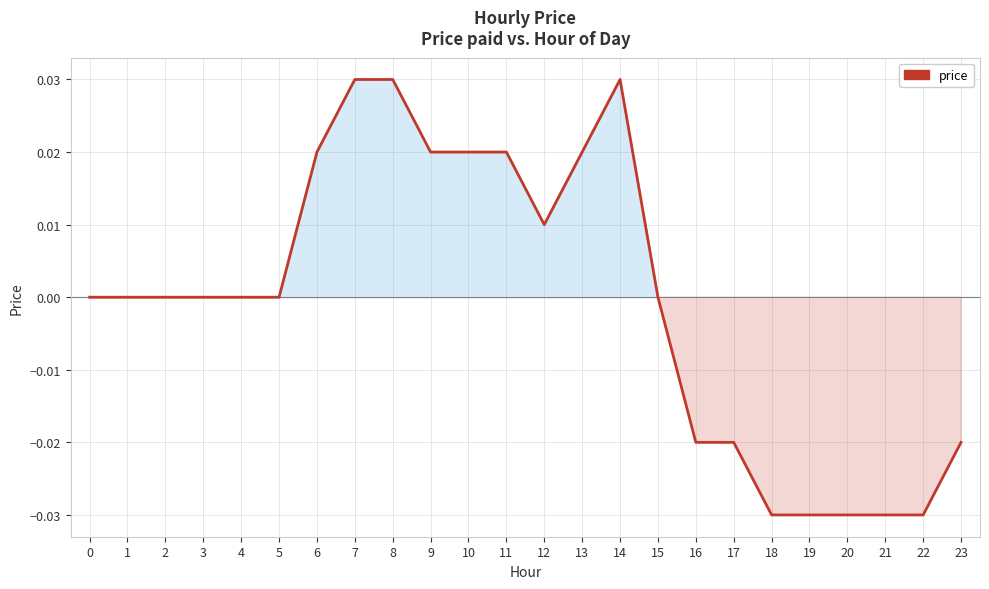

Between 23 and 4, which is larger?

4